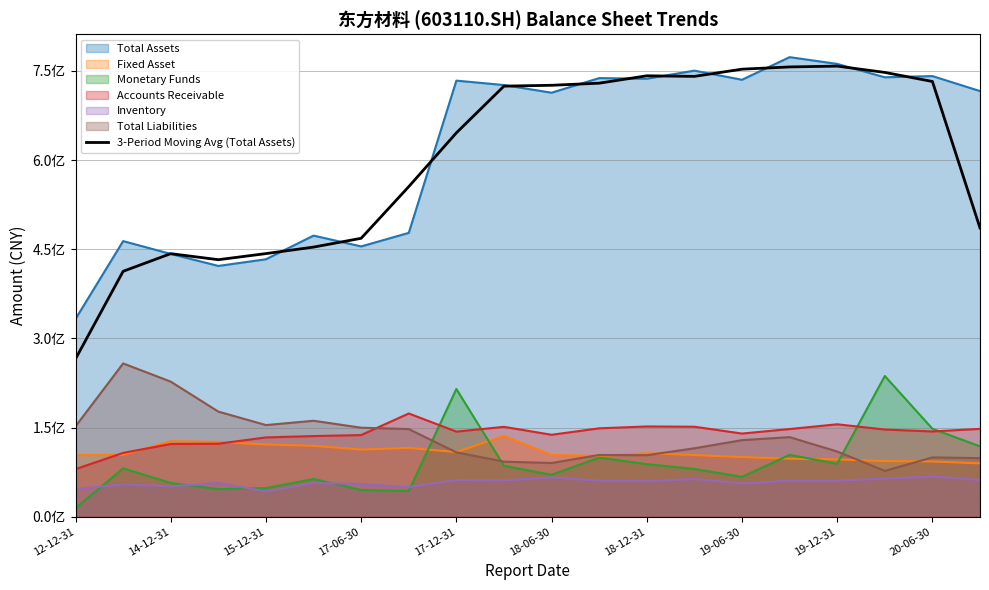

Which category has the highest value across all series?

19-12-31